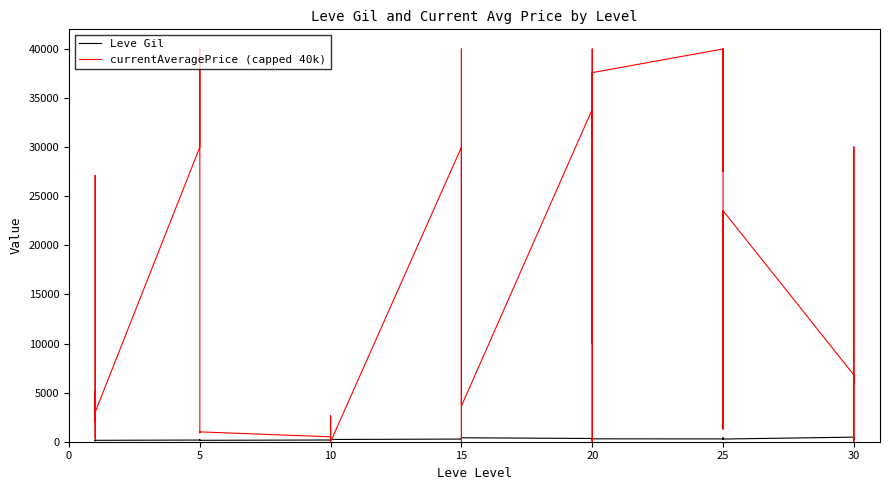

Which has a higher value, 30 or 27?

27